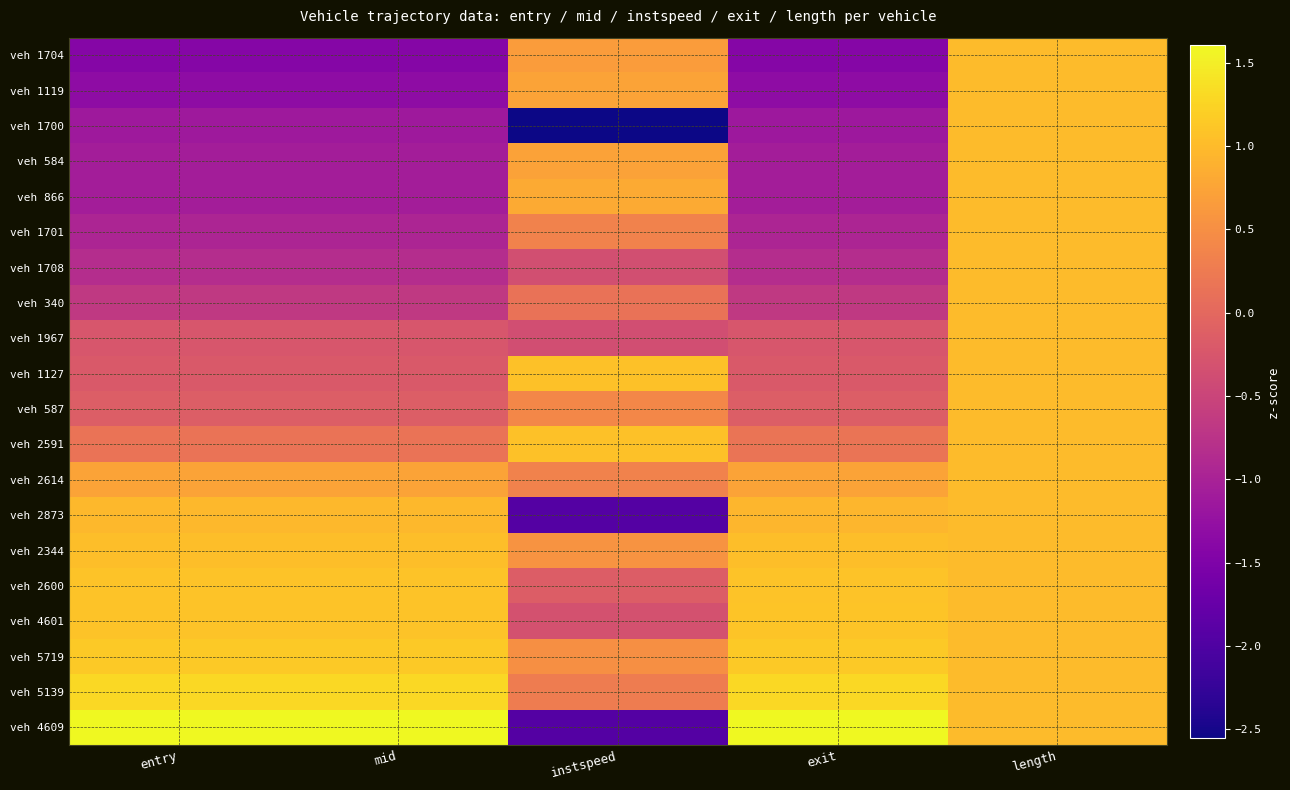

Which has a higher value, exit or entry?

exit